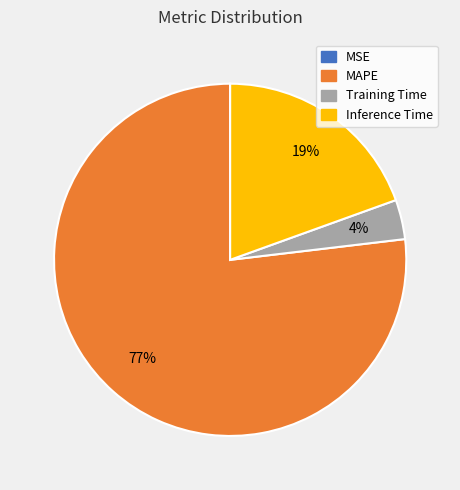

Combined, do Inference Time and Training Time account for over 50%?

No